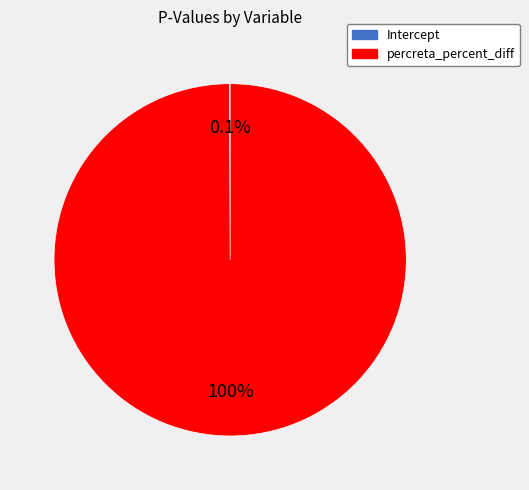

Which slice is the largest?

percreta_percent_diff